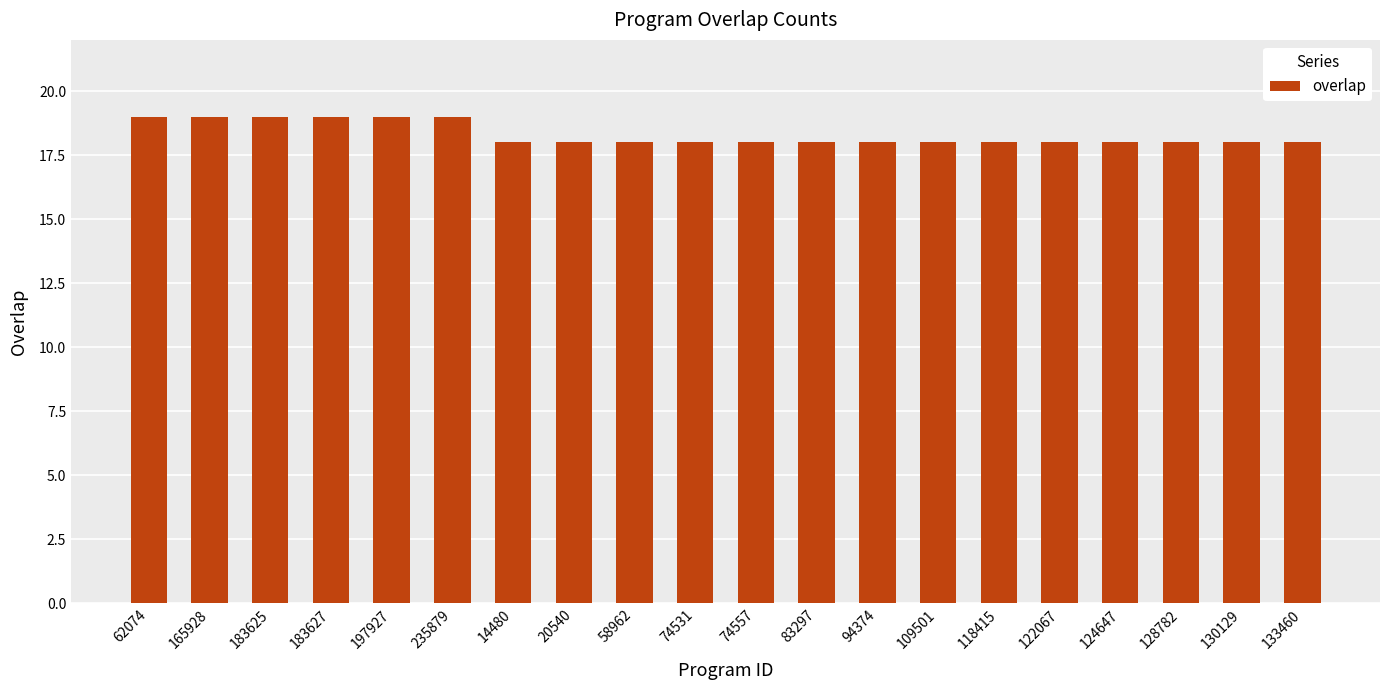

Reading left to right, what are all the values shown in this chart?

62074=19	165928=19	183625=19	183627=19	197927=19	235879=19	14480=18	20540=18	58962=18	74531=18	74557=18	83297=18	94374=18	109501=18	118415=18	122067=18	124647=18	128782=18	130129=18	133460=18